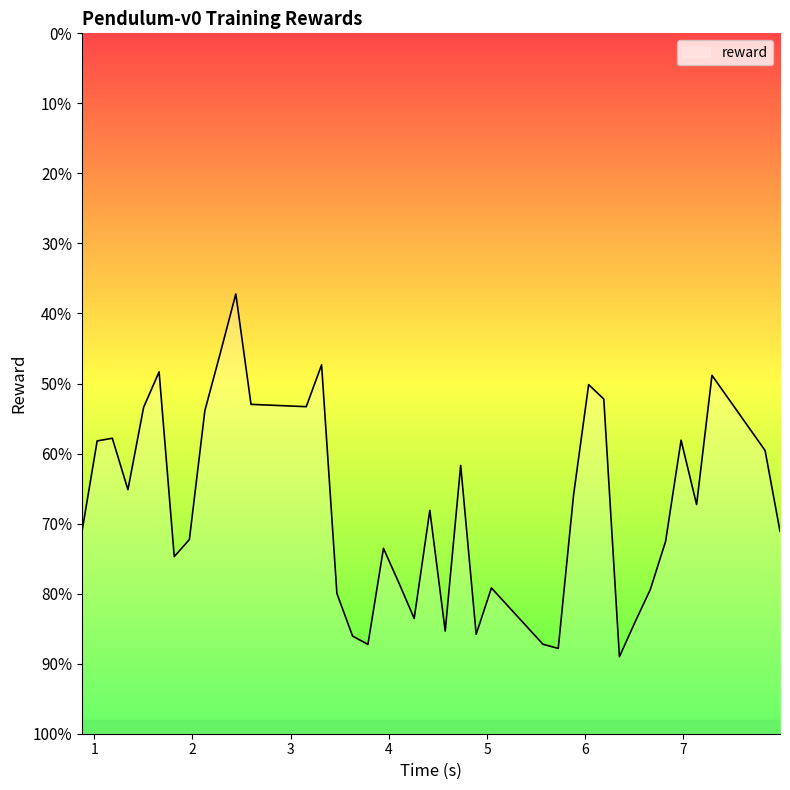

Which label corresponds to the smallest value in the chart?

6.348901